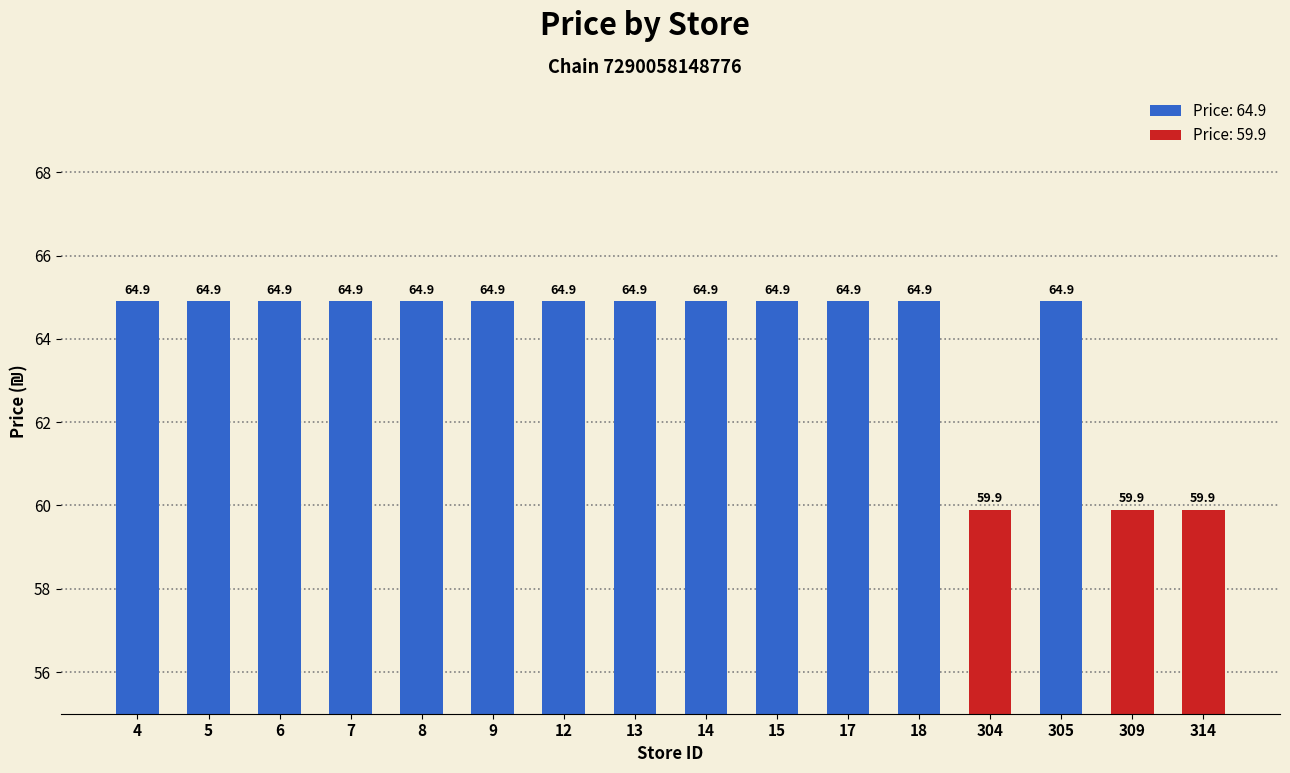

Is it true that the value at 314 is 59.9?

True